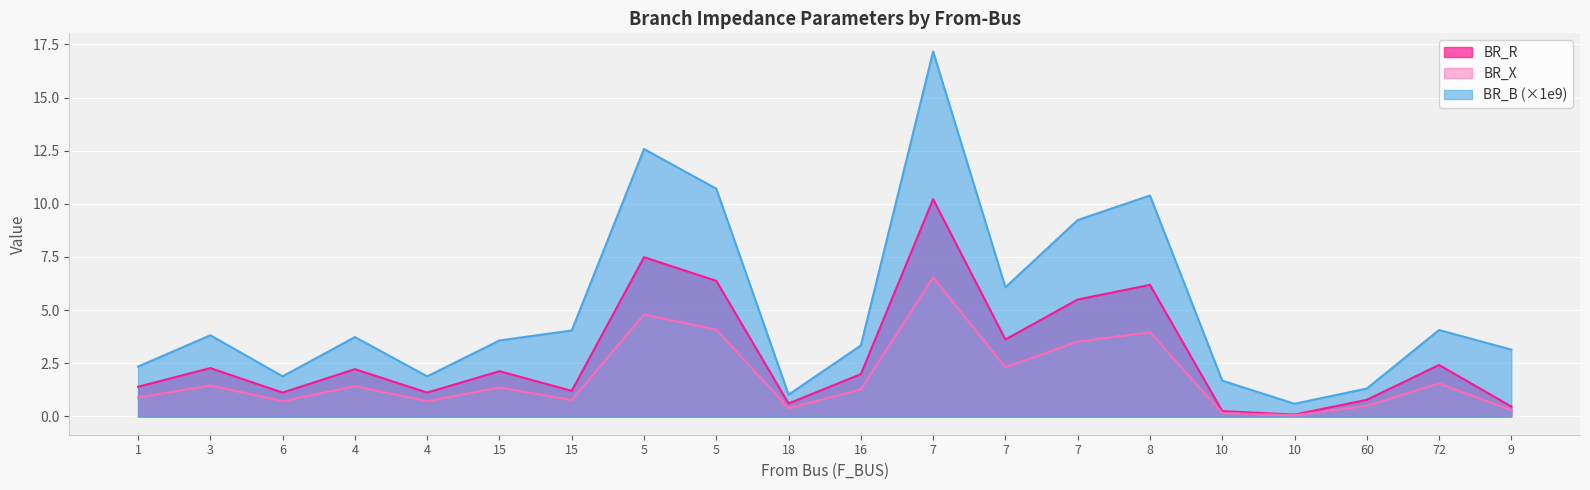

Which series has the widest spread of values?

BR_B (×1e9)